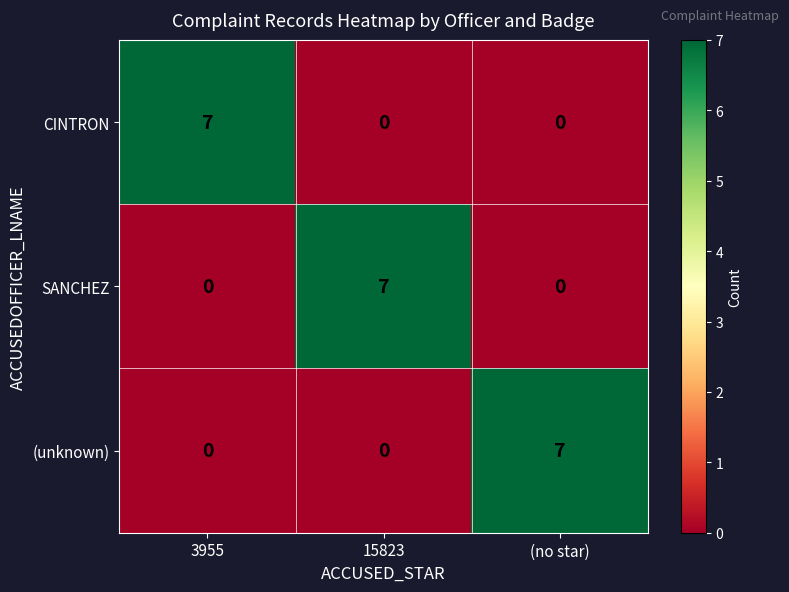

What is the difference between the maximum and minimum values in the SANCHEZ series?

7